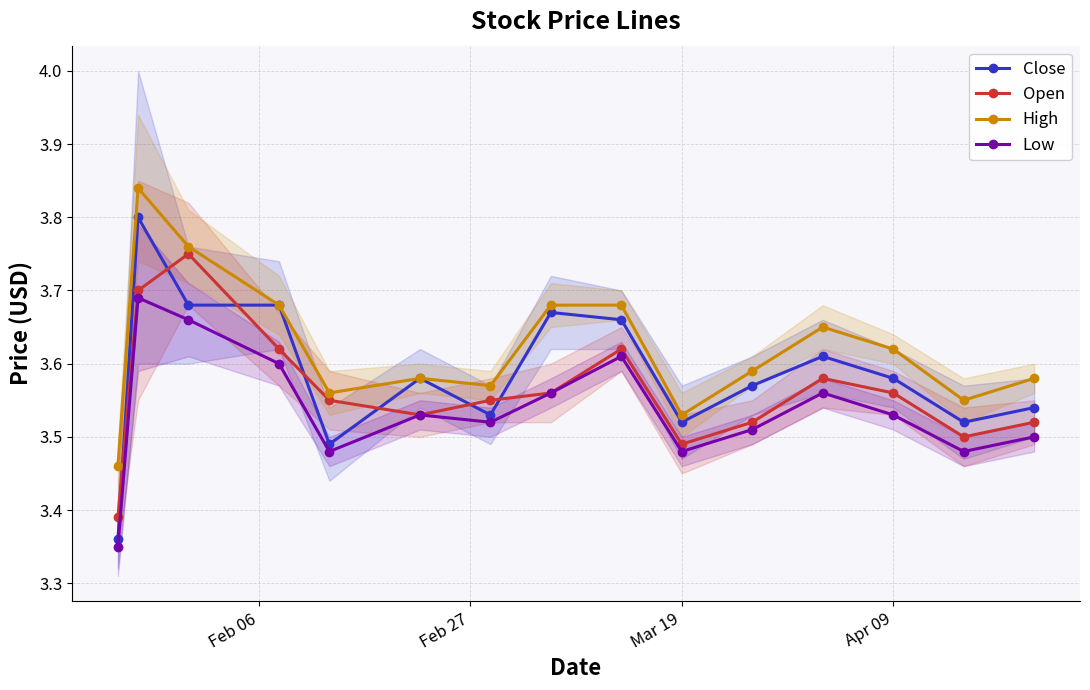

What are all the series names shown in the legend?

Close, Open, High, Low